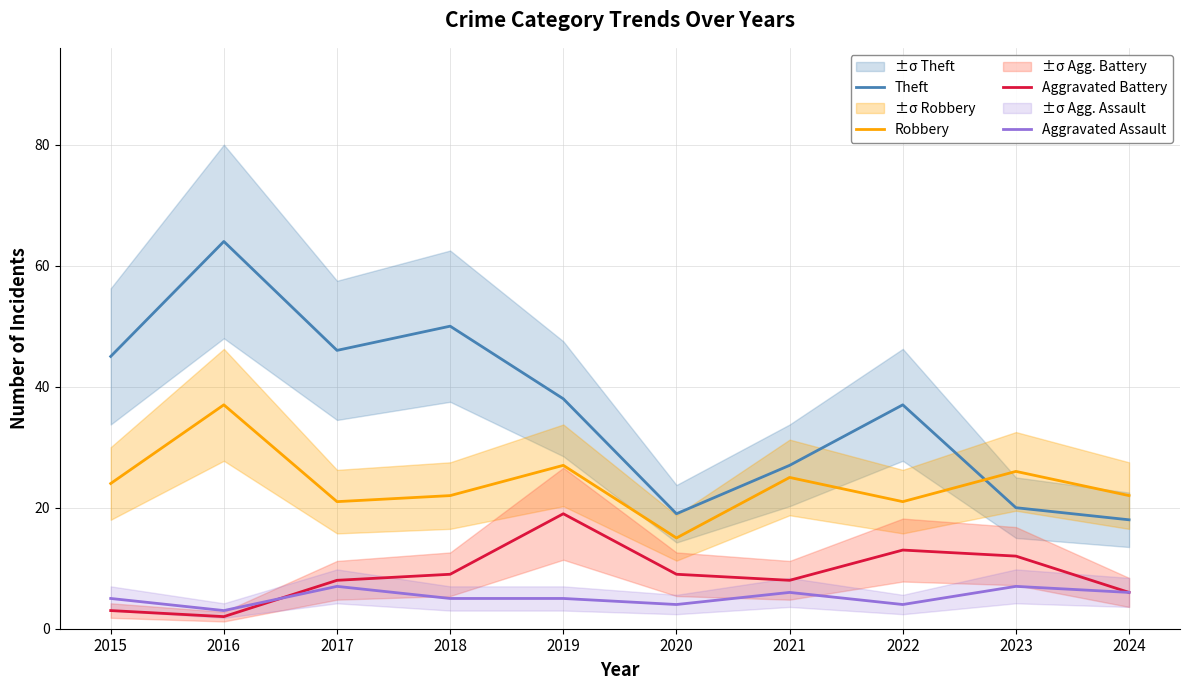

What is the difference between the highest and lowest values at 2018?

45